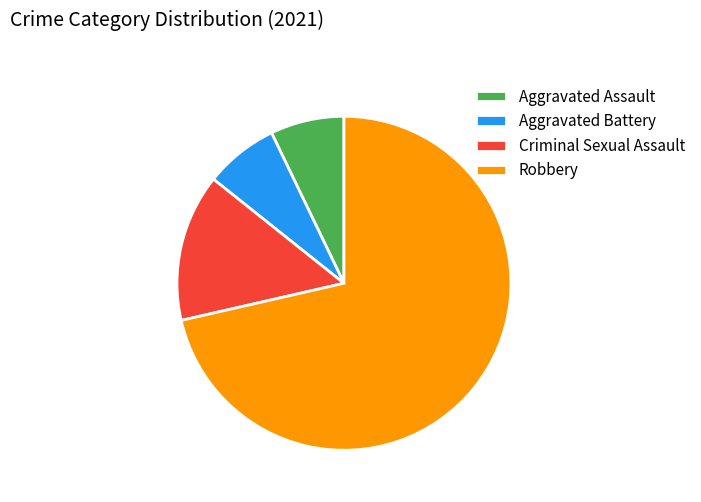

Which slice is the largest?

Robbery